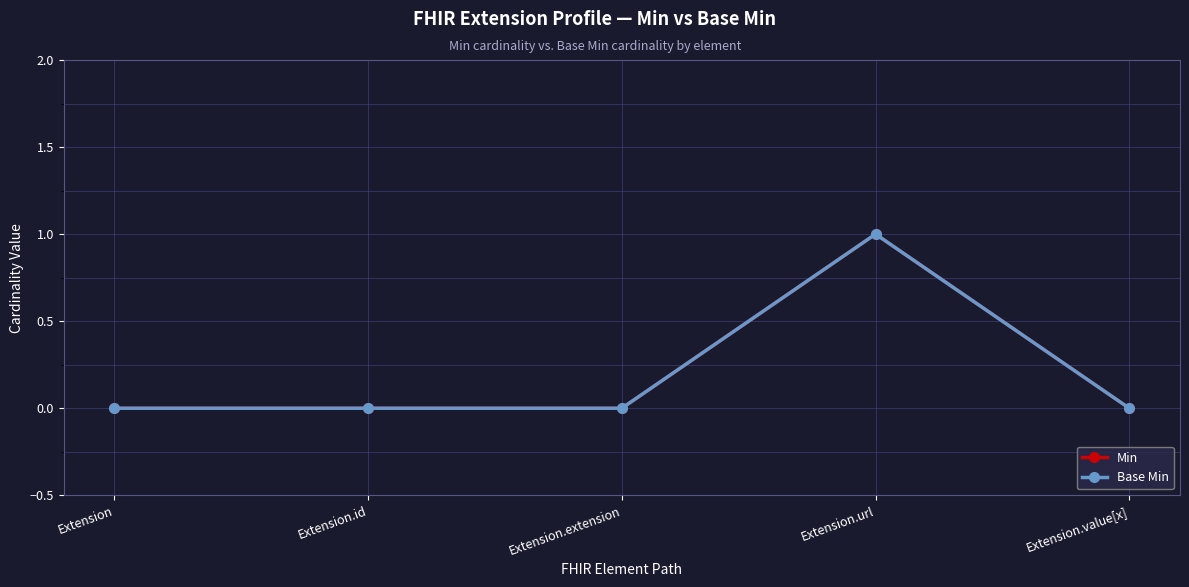

Does the chart have visible grid lines?

Yes